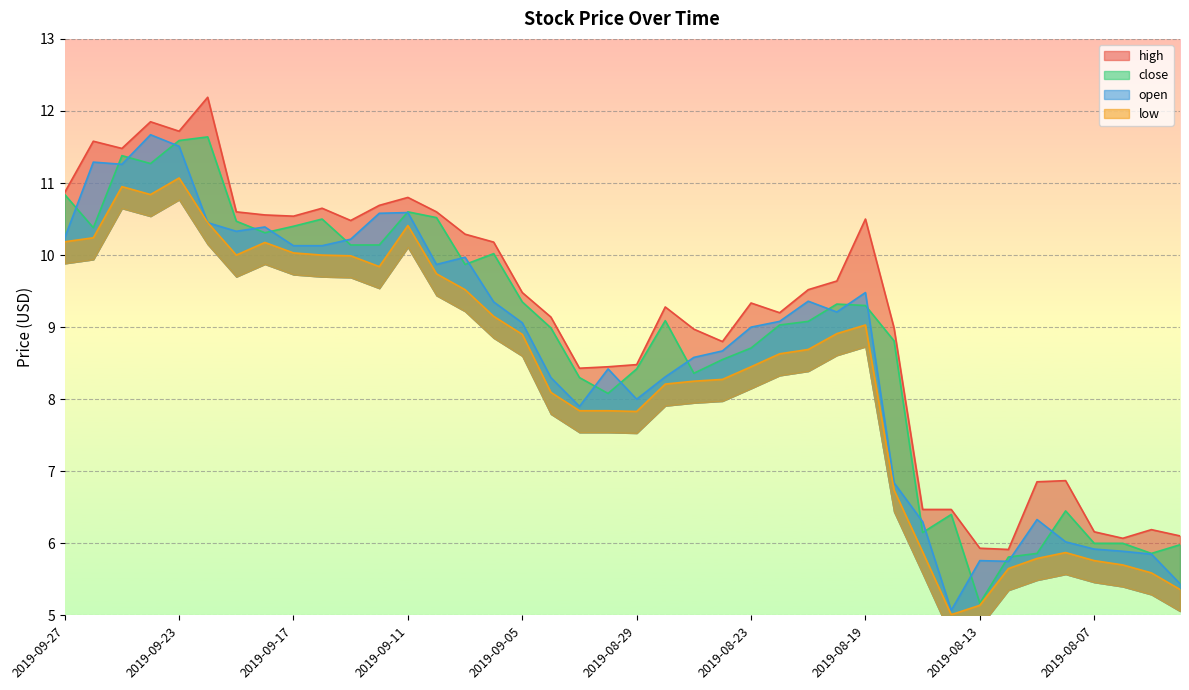

Which series has the widest spread of values?

open